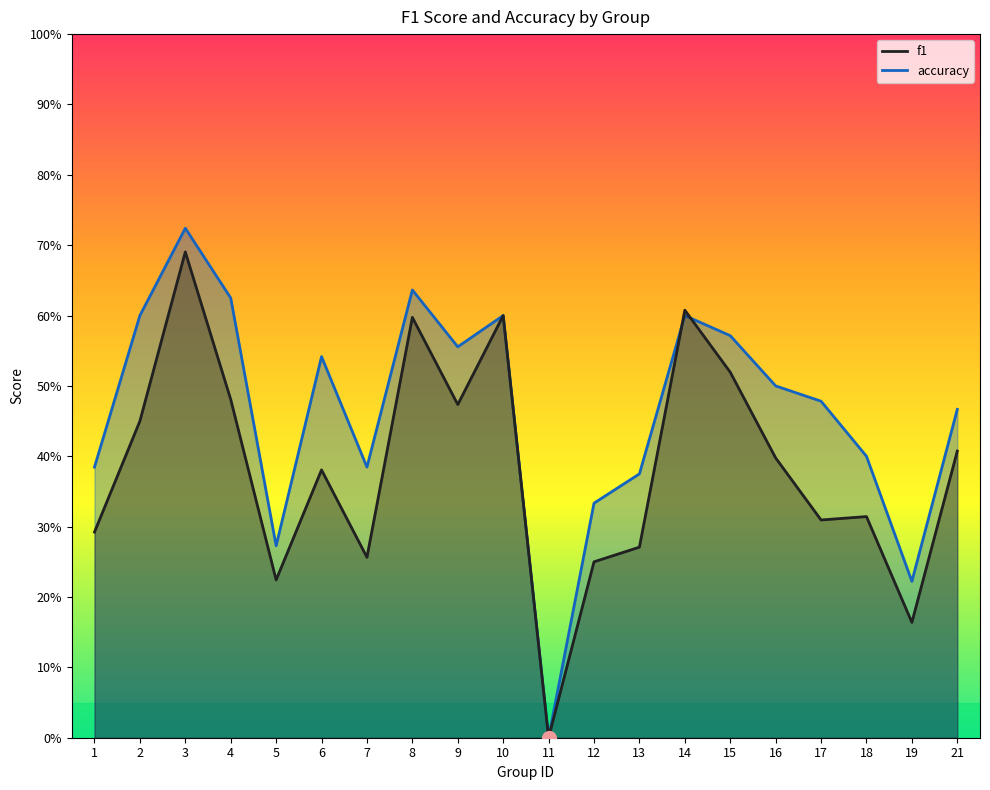

What is the difference between the maximum and minimum values in the accuracy series?

0.7